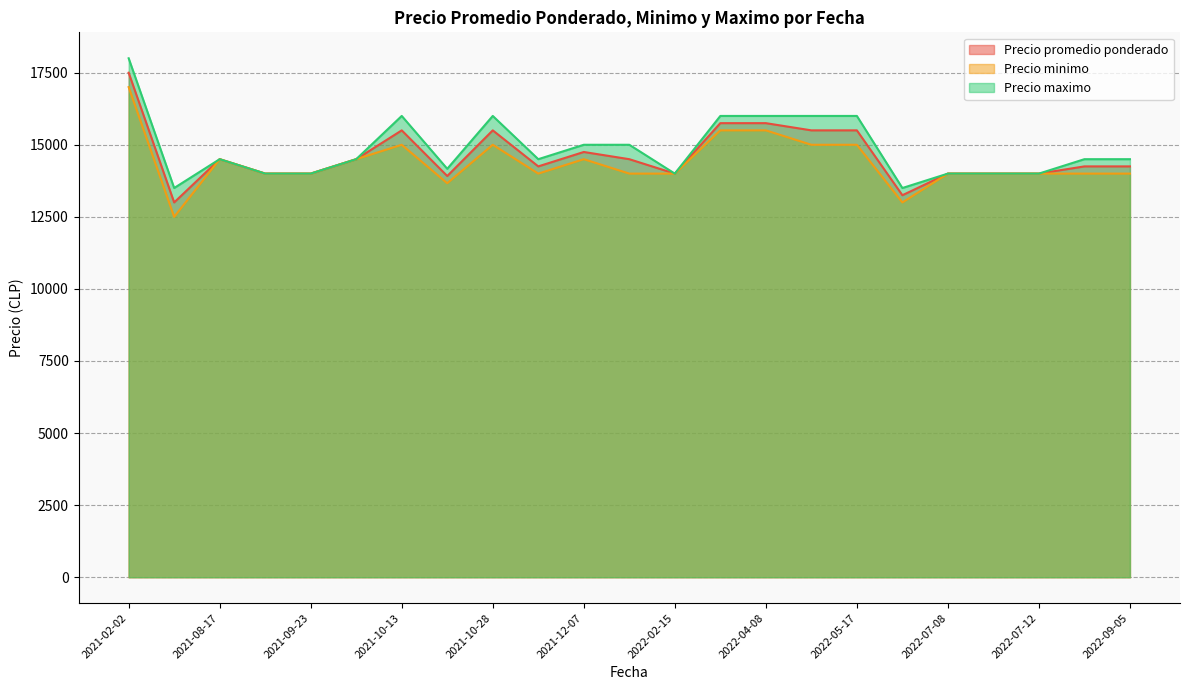

Read the Precio promedio ponderado value at 2022-07-08.

14000.0